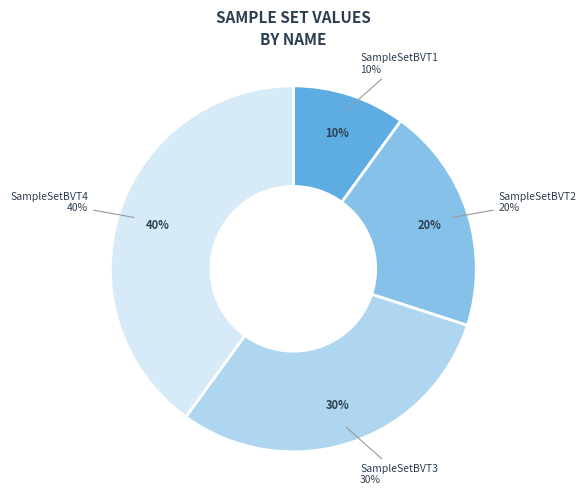

What is the change in value from SampleSetBVT1 to SampleSetBVT3?

+200